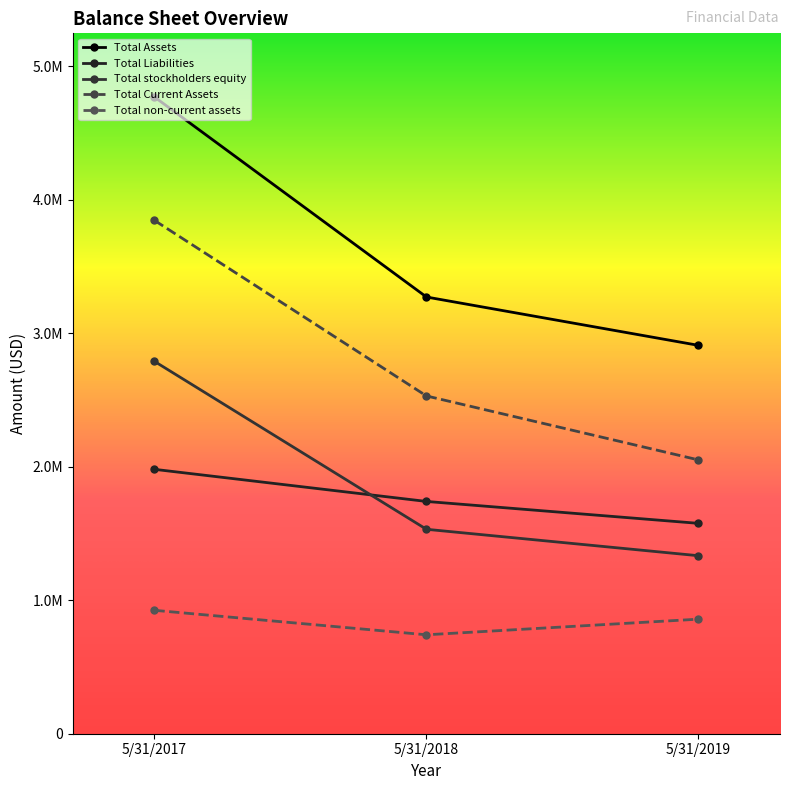

Is this an area chart (filled region under the line)?

No